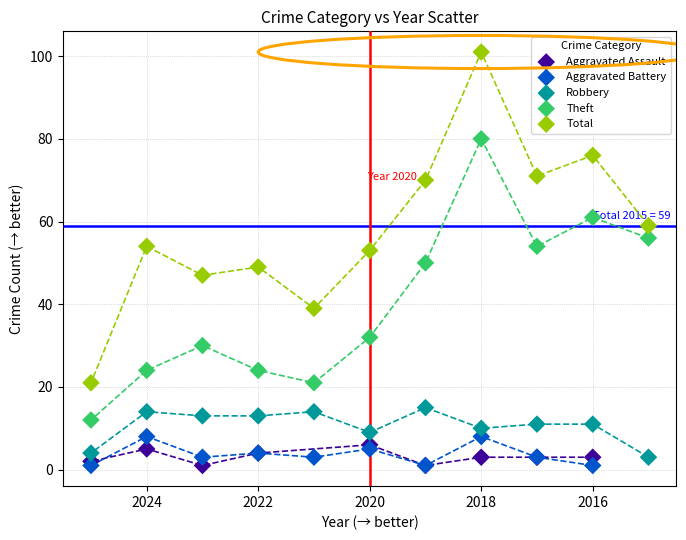

Which series has the largest Y range (max minus min)?

Total